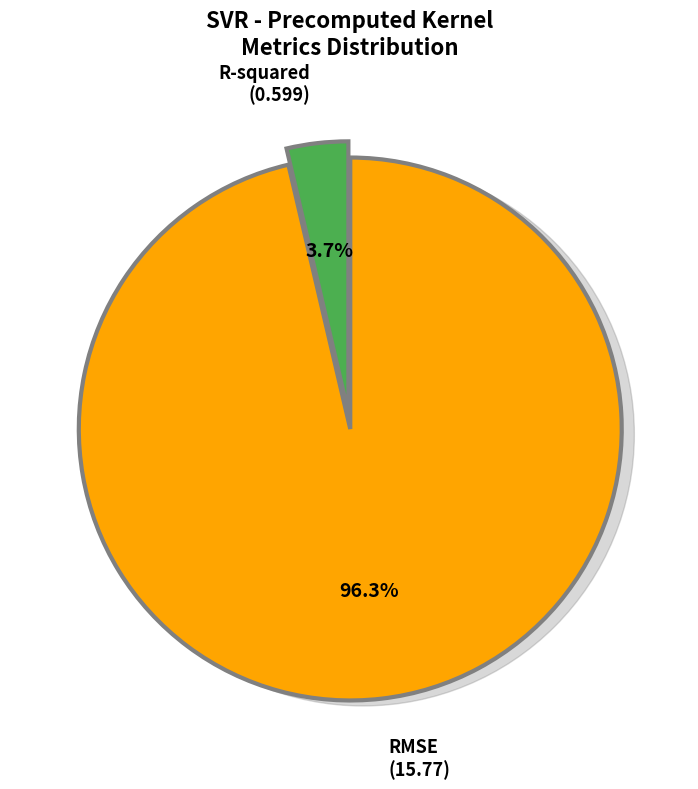

To the nearest percent, what is the difference between the R-squared and RMSE slice percentages?

93%